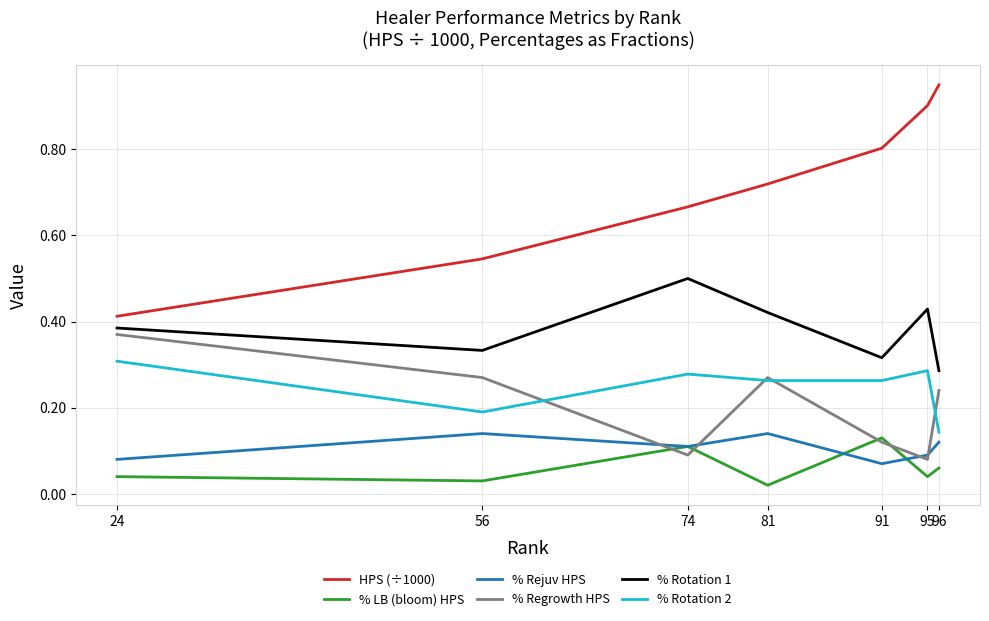

At how many categories does at least one series exceed 0?

7